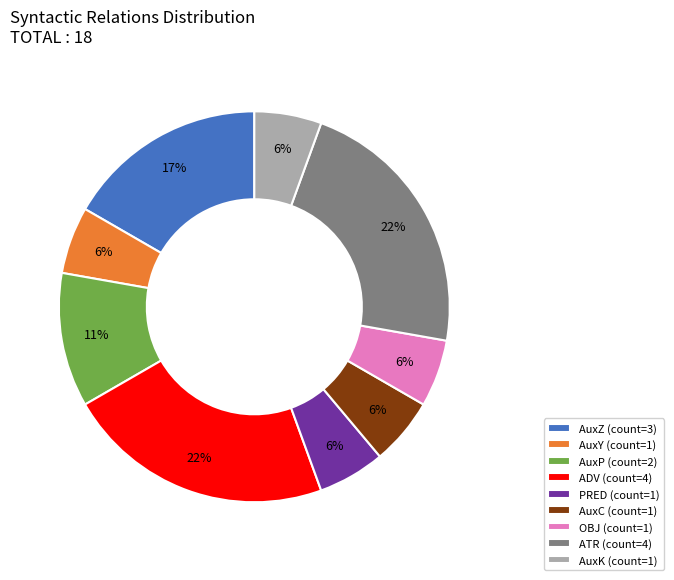

True or false: ATR accounts for 16% of the total.

False